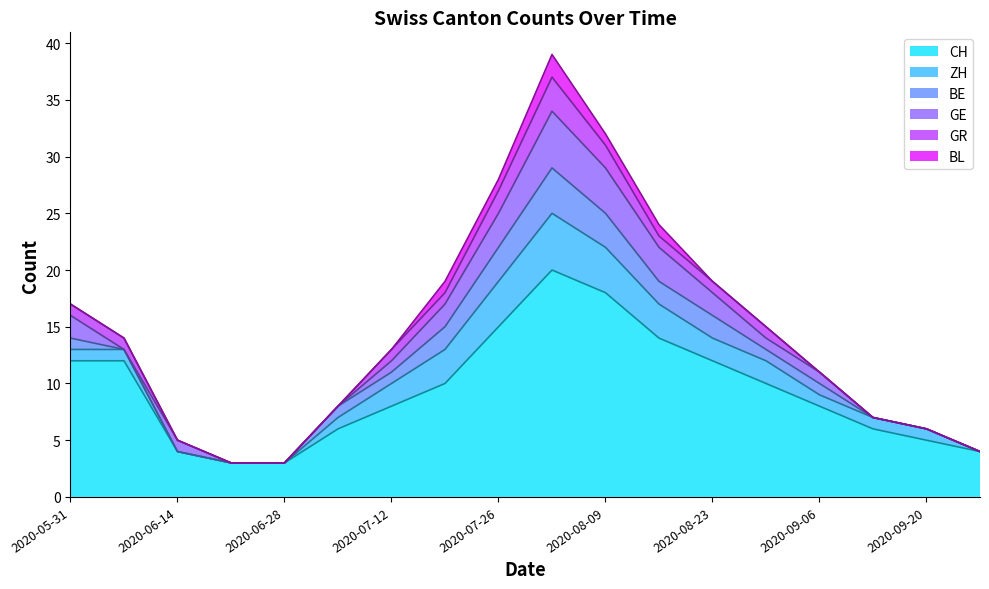

The value of GE at 2020-05-31 is 2. True or false?

True